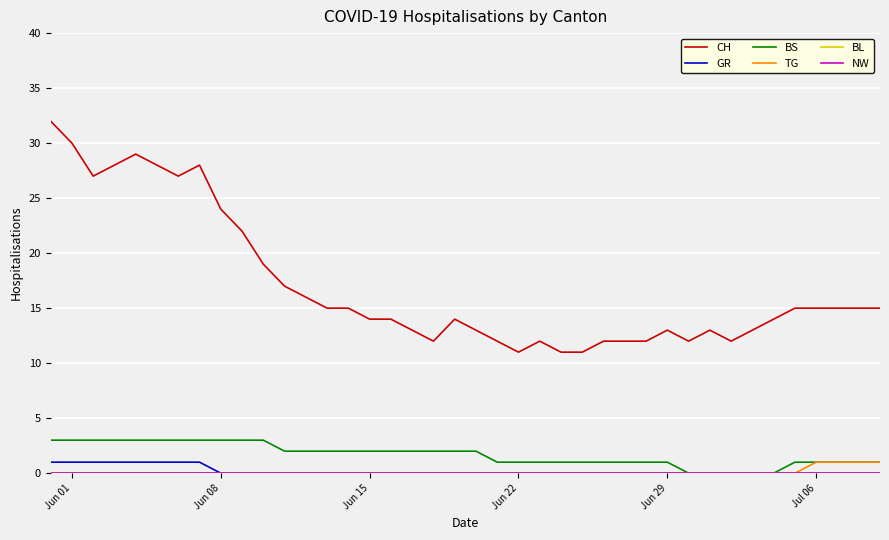

Does the chart display data point markers on the line(s)?

No